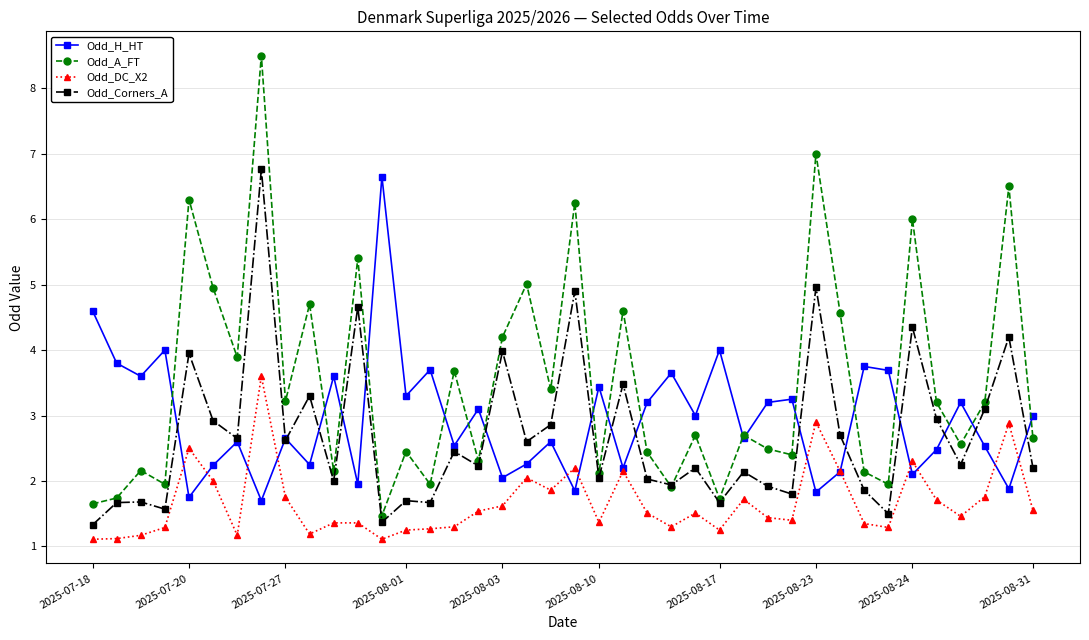

At how many categories does at least one series exceed 8?

1